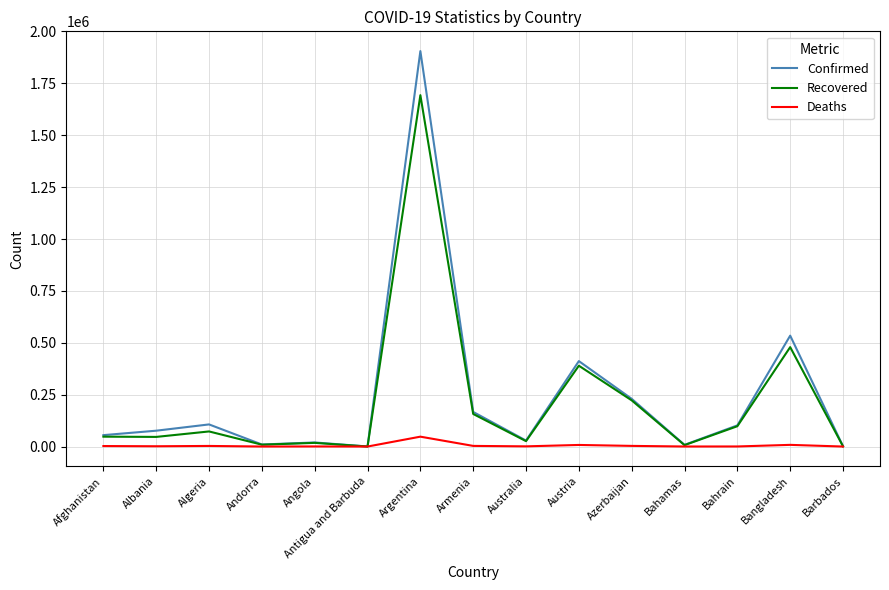

The value of Deaths at Afghanistan is 2399. True or false?

True